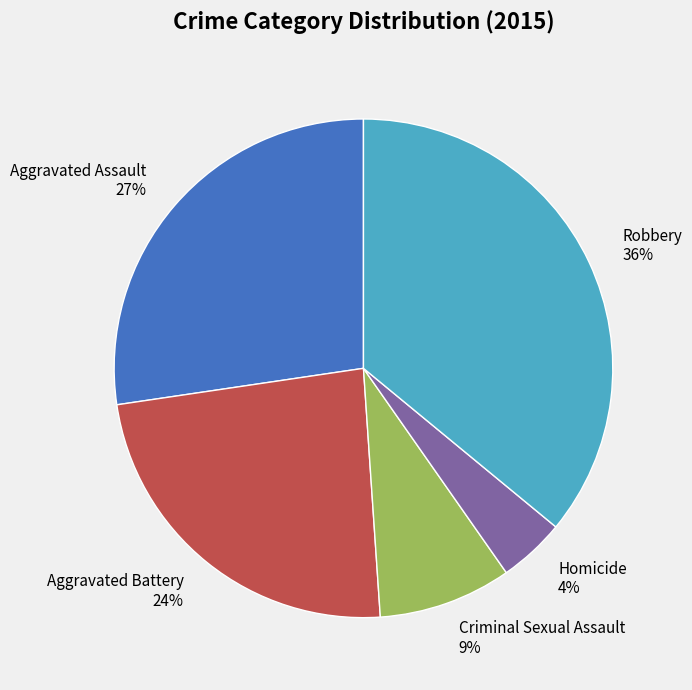

How many slices are in this pie chart?

5